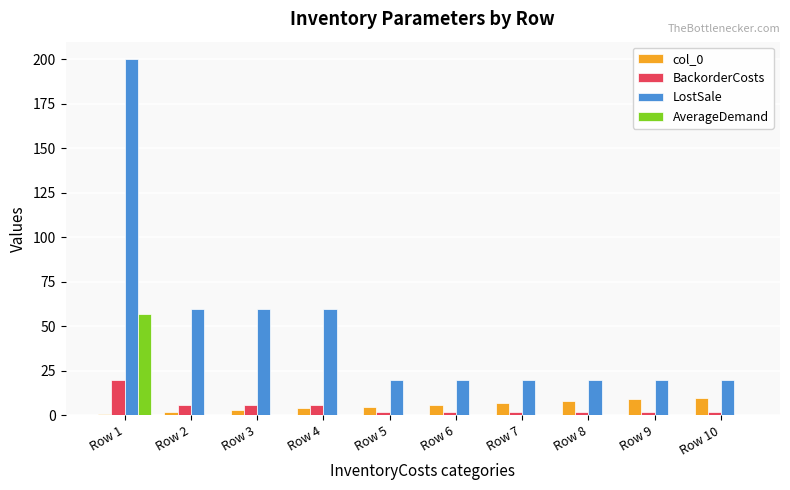

The BackorderCosts series shows 2.0 at Row 5. True or false?

True